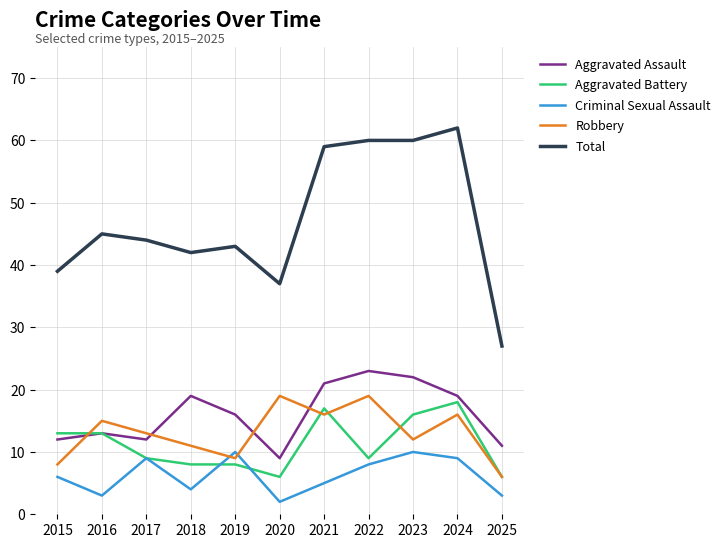

Which series changed the most between 2020 and 2021?

Total